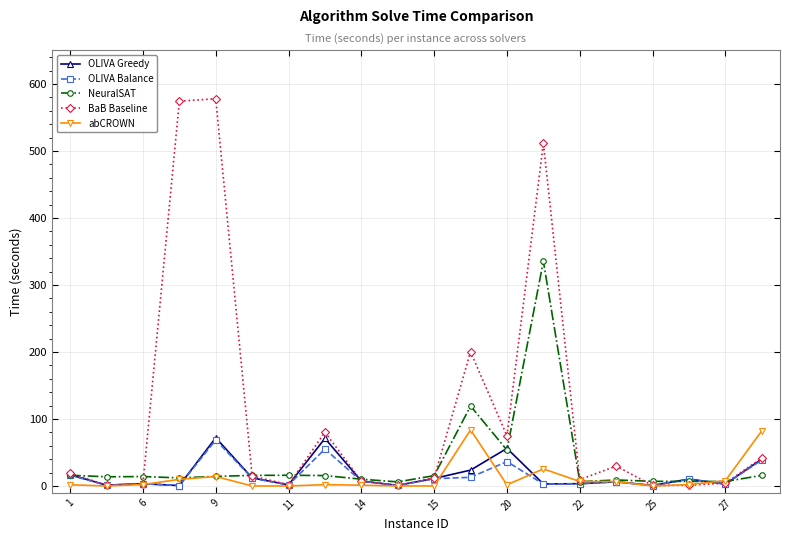

Which series has the largest total across all categories?

BaB Baseline